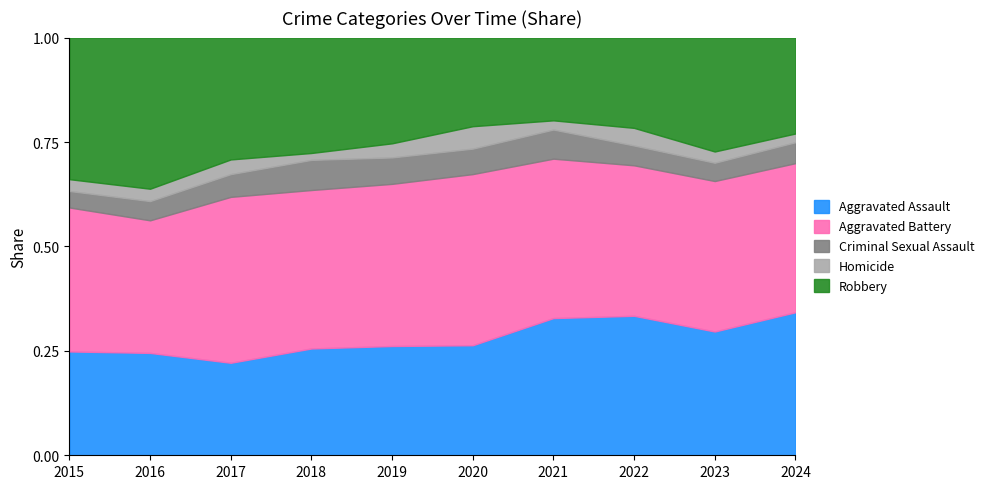

At which label does Aggravated Assault reach its minimum?

2017